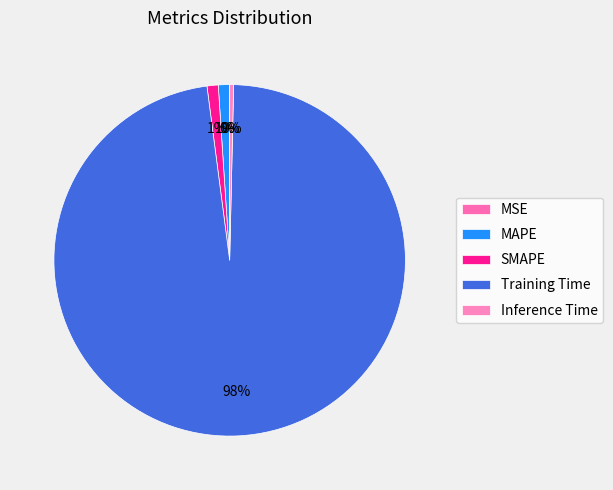

Does any single category account for the majority?

Yes